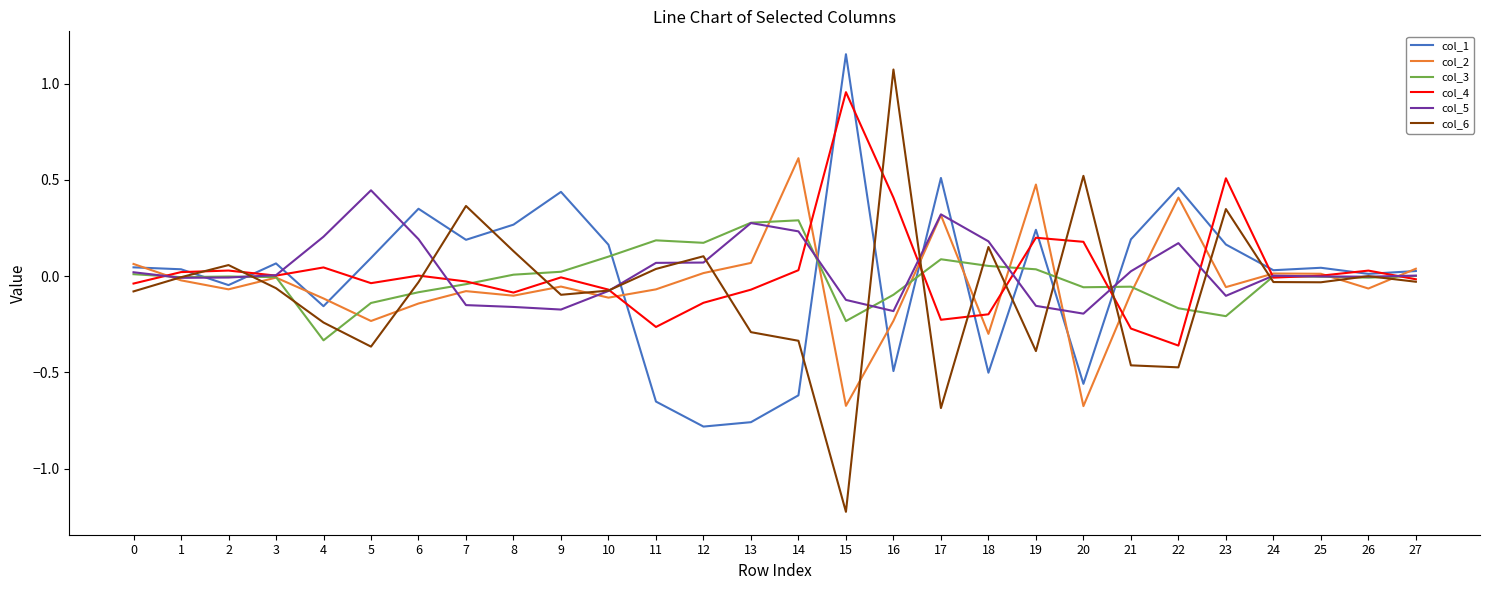

Which series has the largest range (max minus min)?

col_6